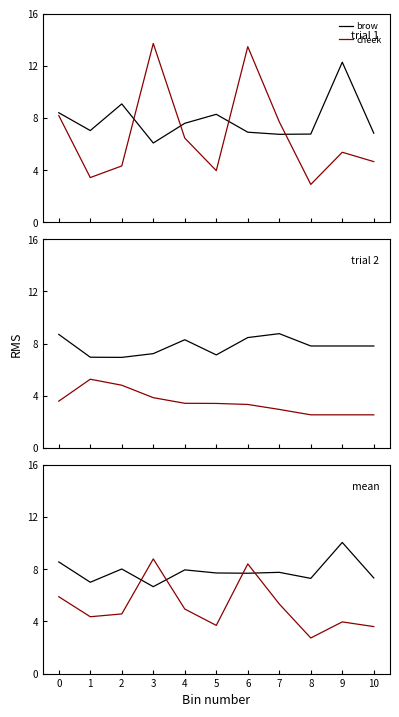

At 0, list the series in order from largest to smallest.

brow, cheek